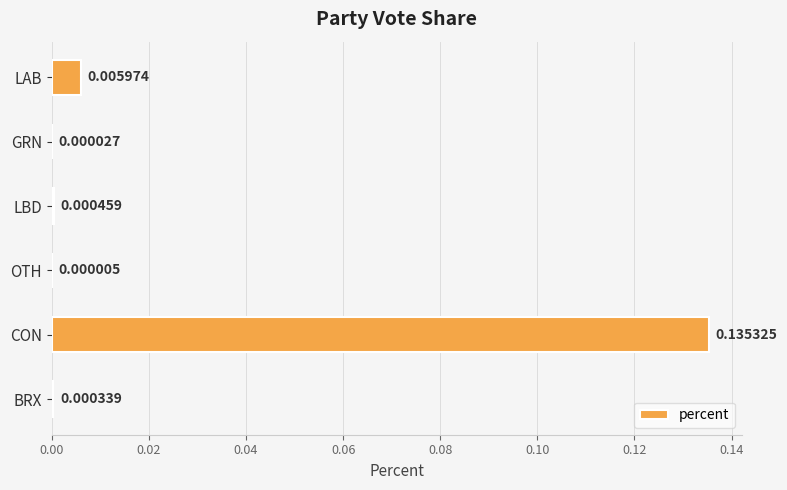

Where is the data nearest to the value 0?

OTH